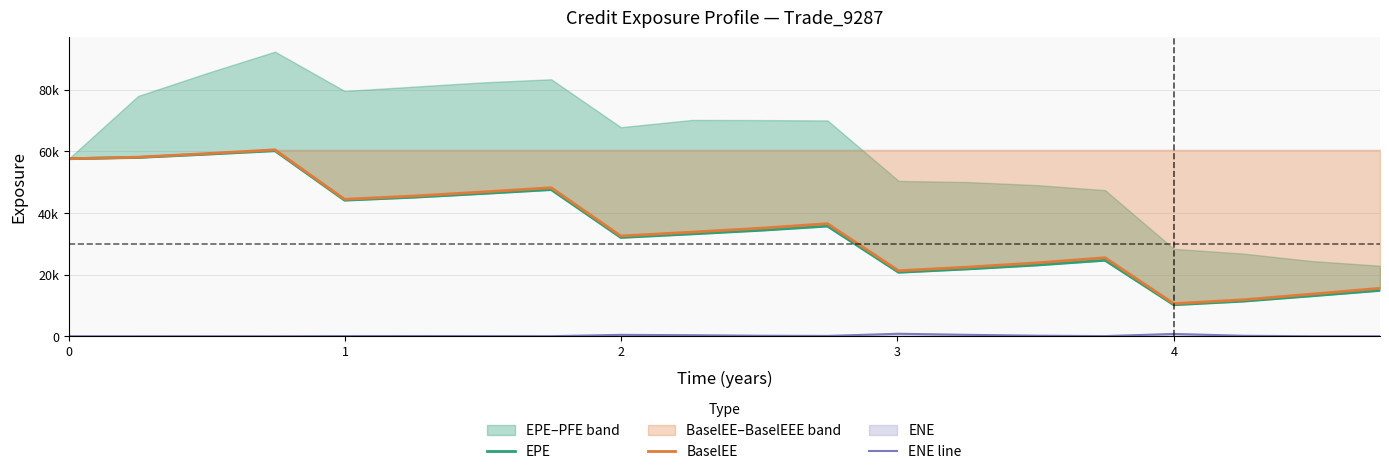

What is the value of the EPE point at the 20th from the left?

14879.4